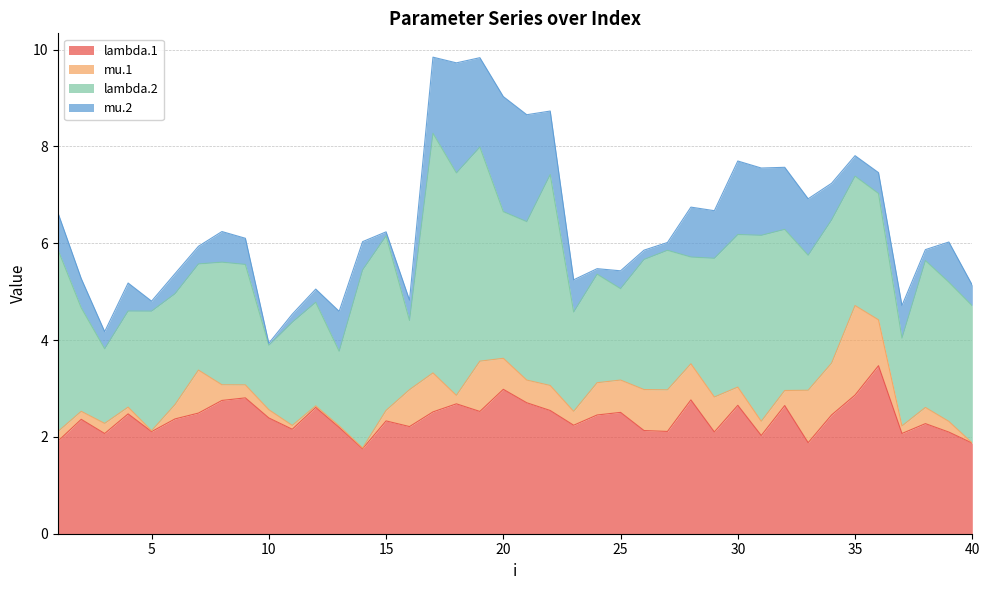

How many lines are shown in the chart?

4